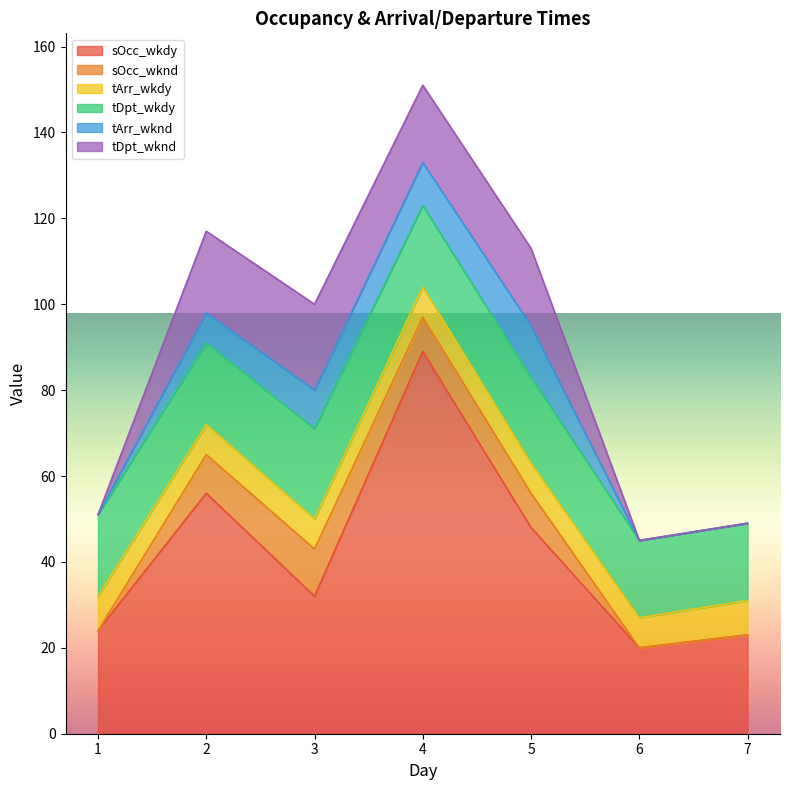

What is the difference between the maximum and second lowest values in the tDpt_wknd series?

20